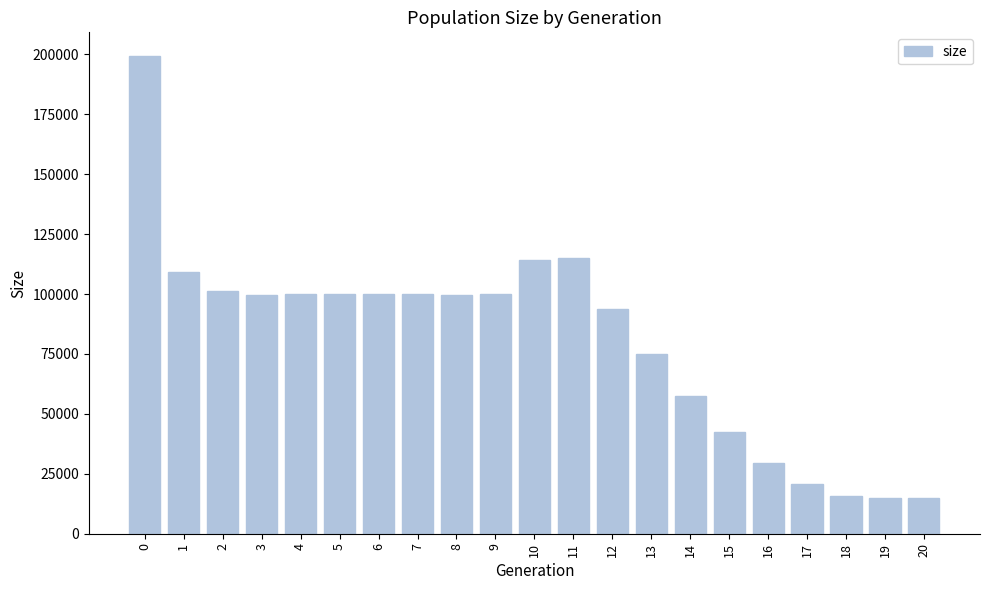

At which label is the value closest to 107132?

1